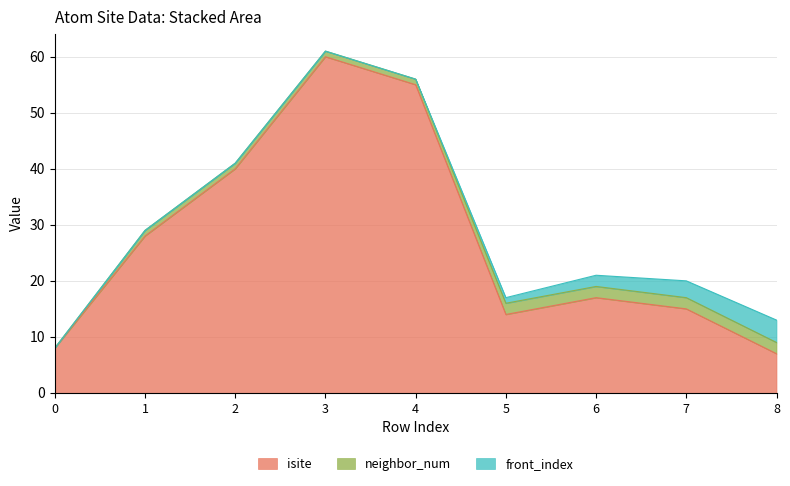

Does the chart have visible grid lines?

Yes